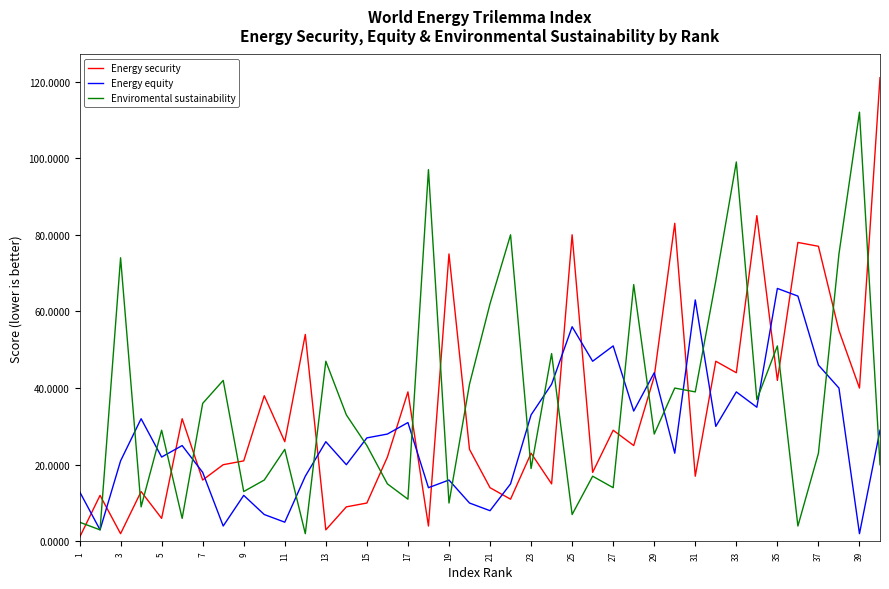

What is the highest value of the Energy equity series?

66